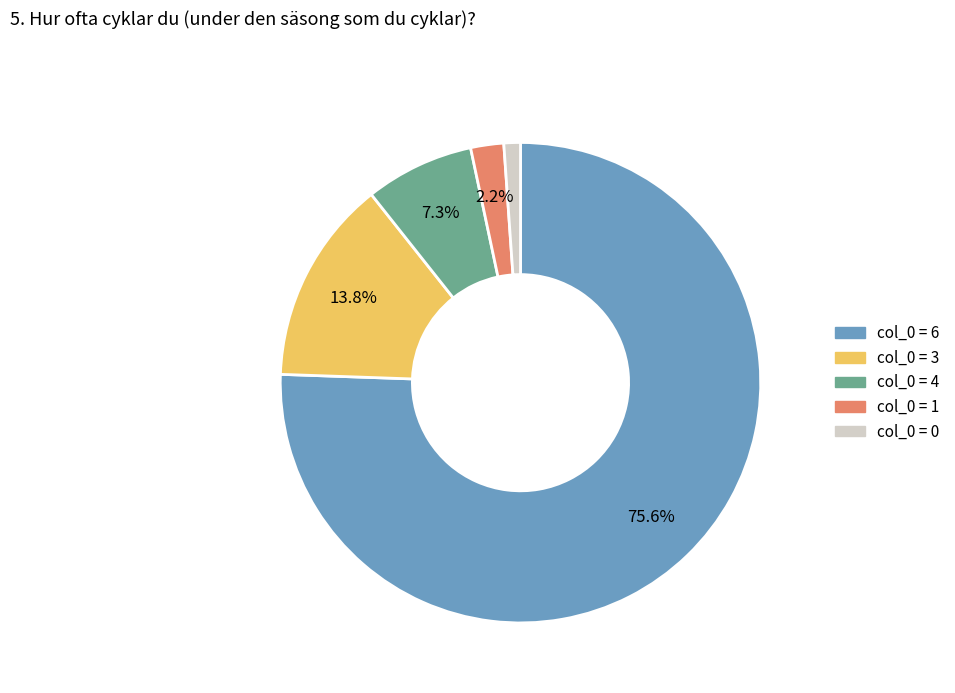

Is there any slice that represents more than half of the pie?

Yes